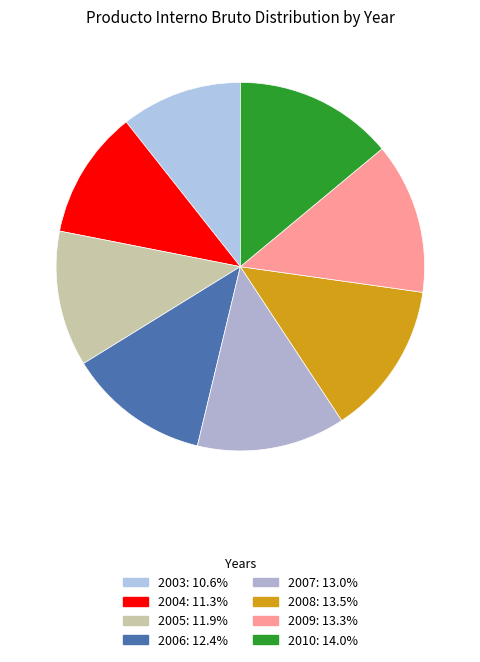

Count the number of slices in the pie.

8